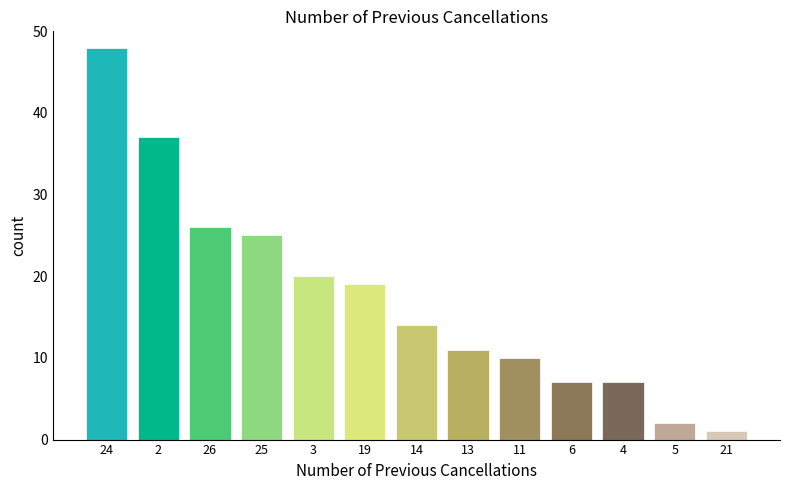

Reading right to left, extract all data points from this chart.

1	2	7	7	10	11	14	19	20	25	26	37	48